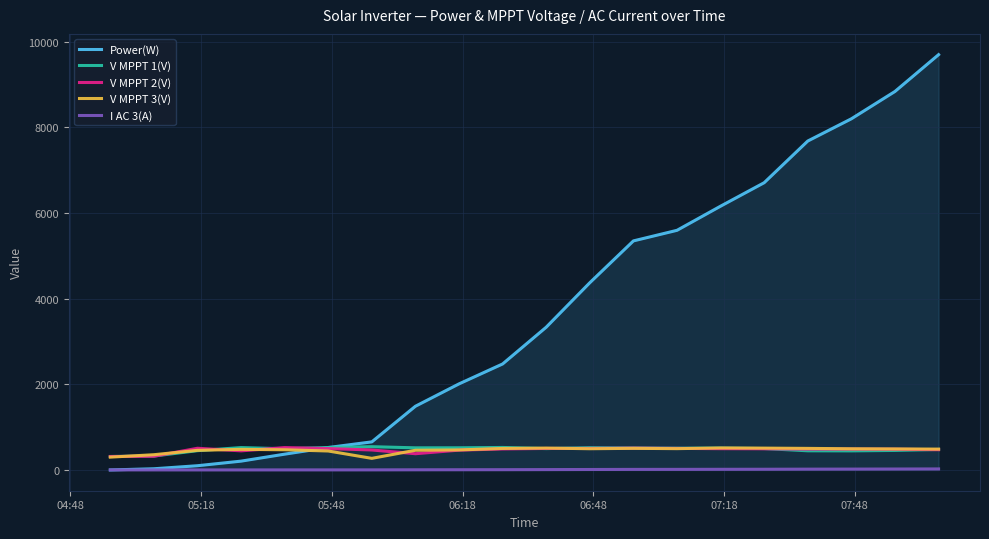

What is the maximum value shown in the chart?

9698.0